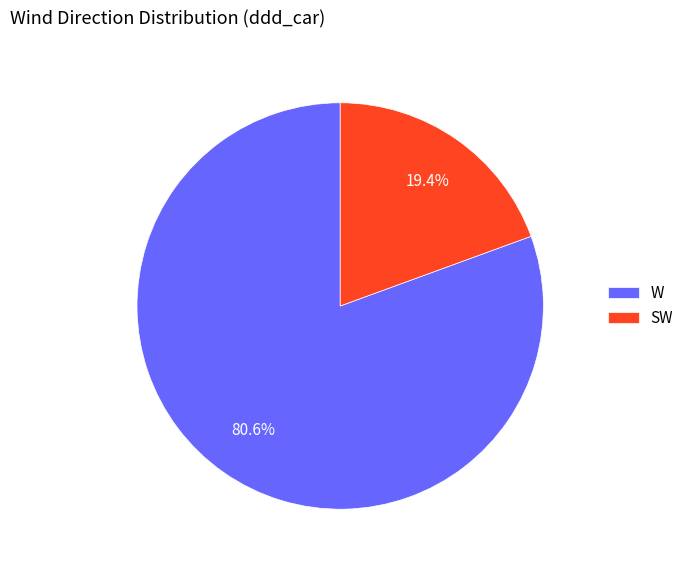

Is the sum of W and SW greater than half?

Yes